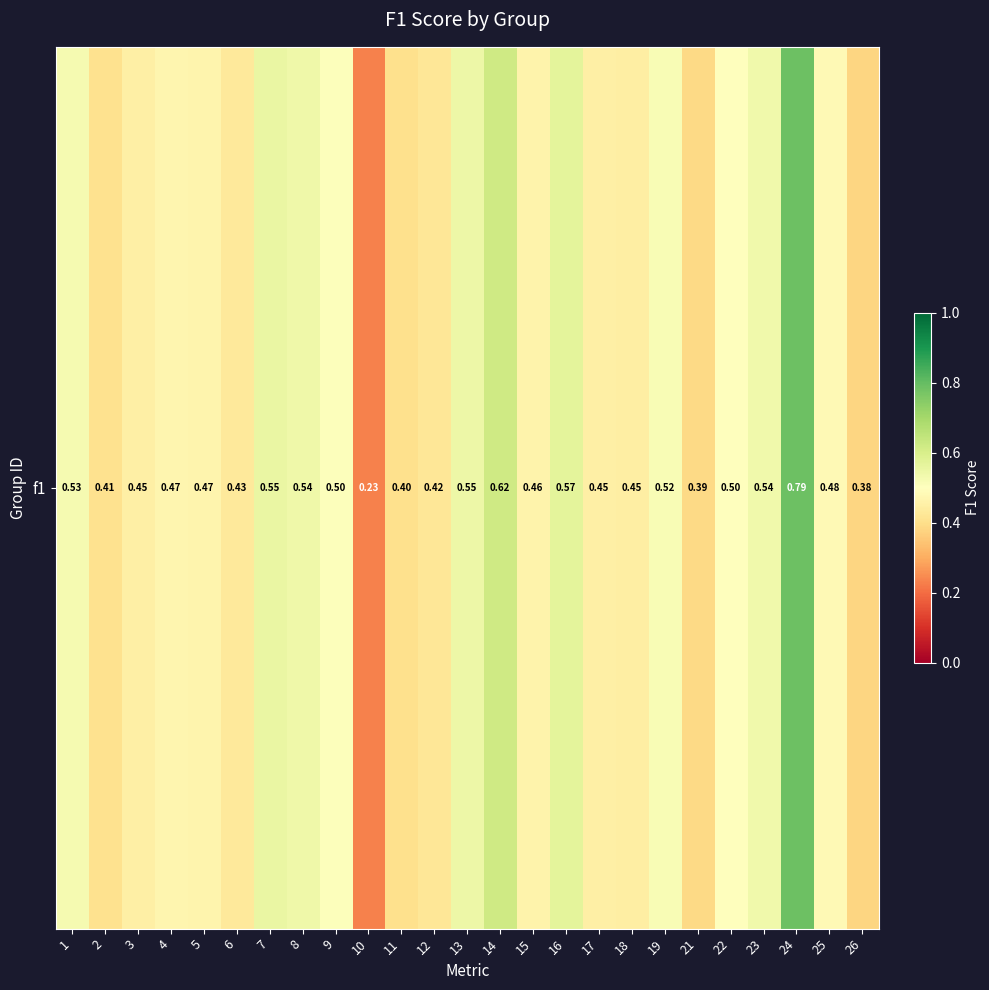

List the labels in order of value, largest first.

24, 14, 16, 7, 13, 8, 23, 1, 19, 9, 22, 25, 4, 5, 15, 3, 17, 18, 6, 12, 2, 11, 21, 26, 10